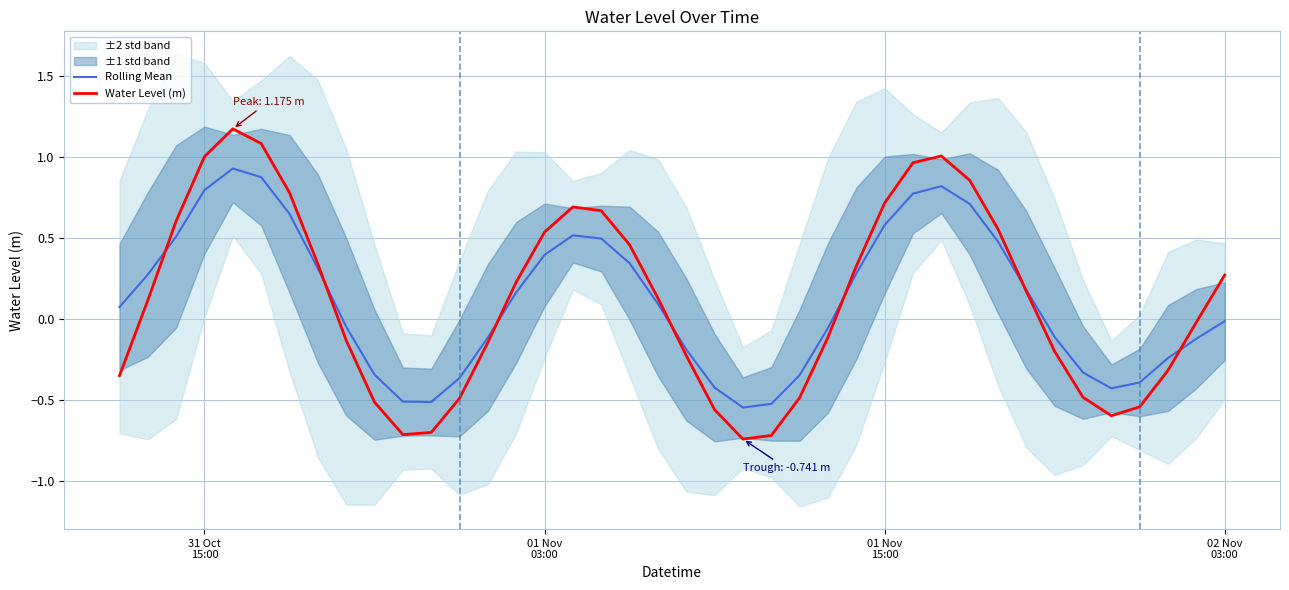

What is the maximum value for Water Level (m)?

1.2